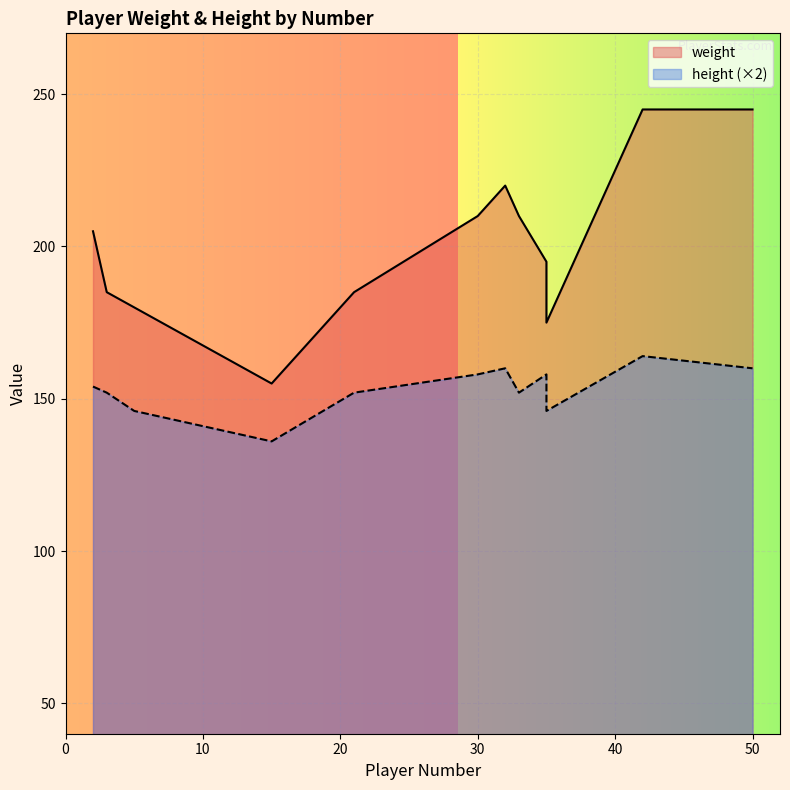

How many values in the weight series exceed 205?

5